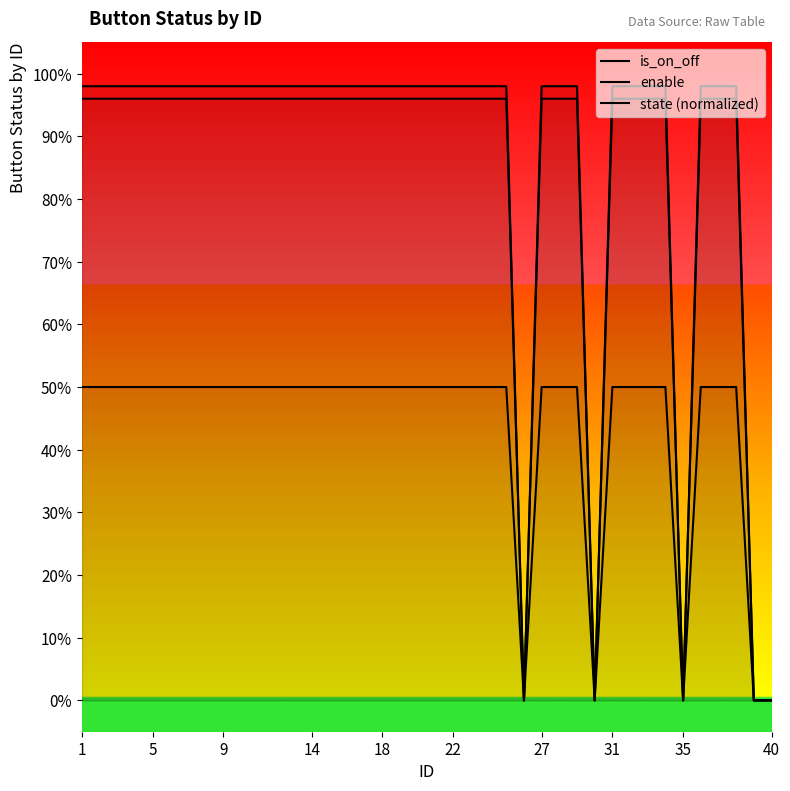

At how many categories does at least one series exceed 0?

35